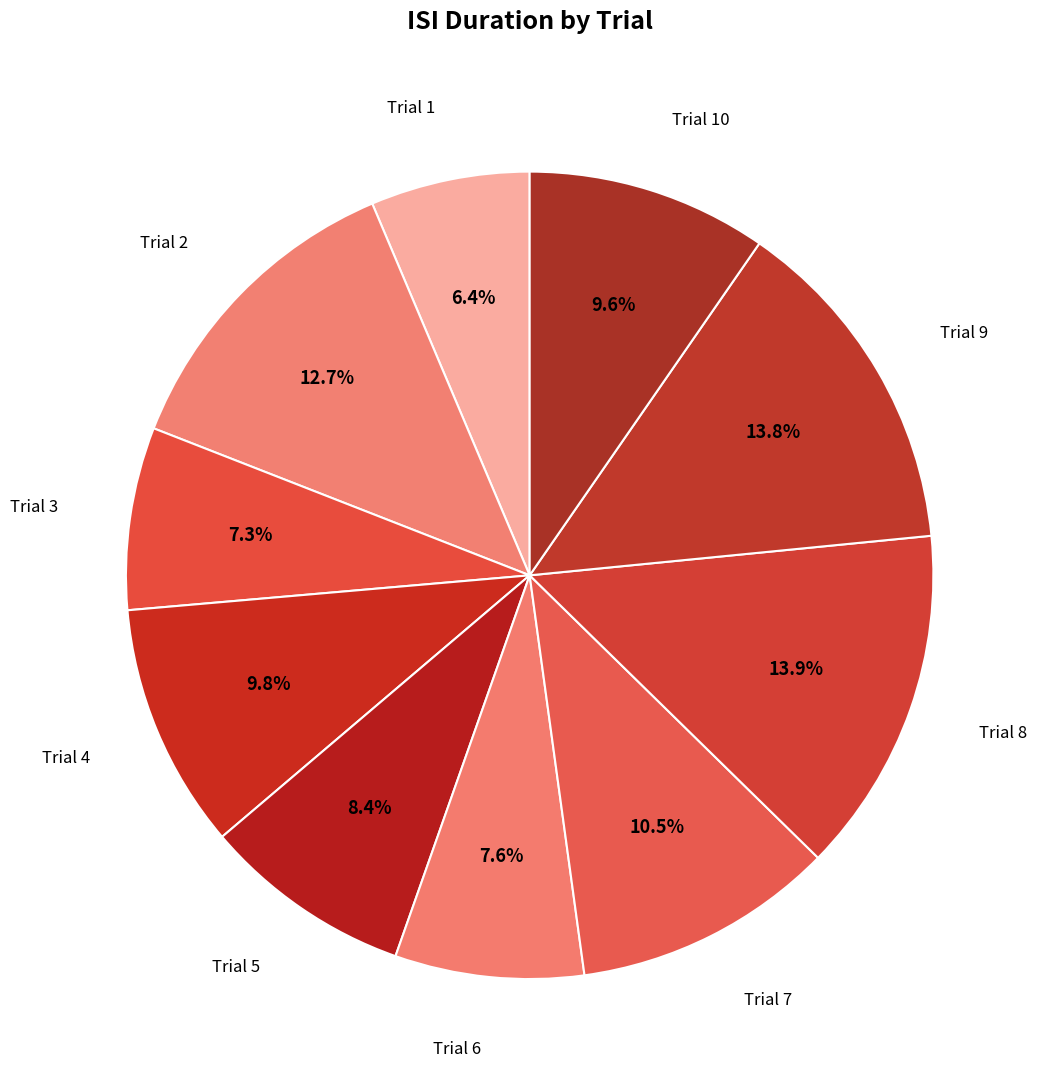

How many slices are in this pie chart?

10